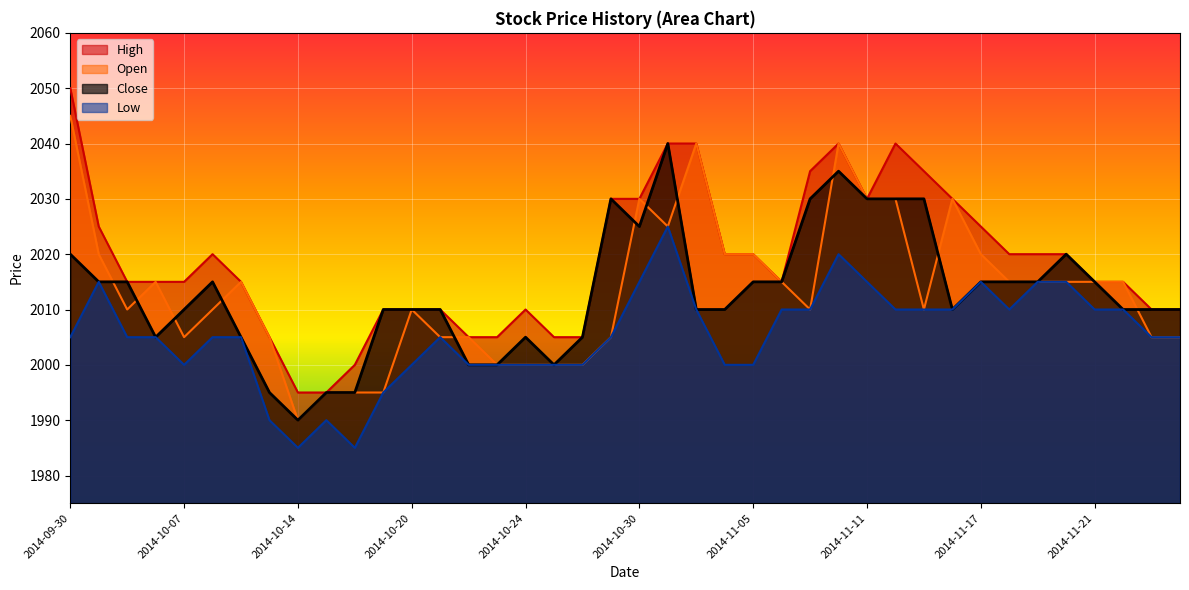

Which series has the largest total across all categories?

High